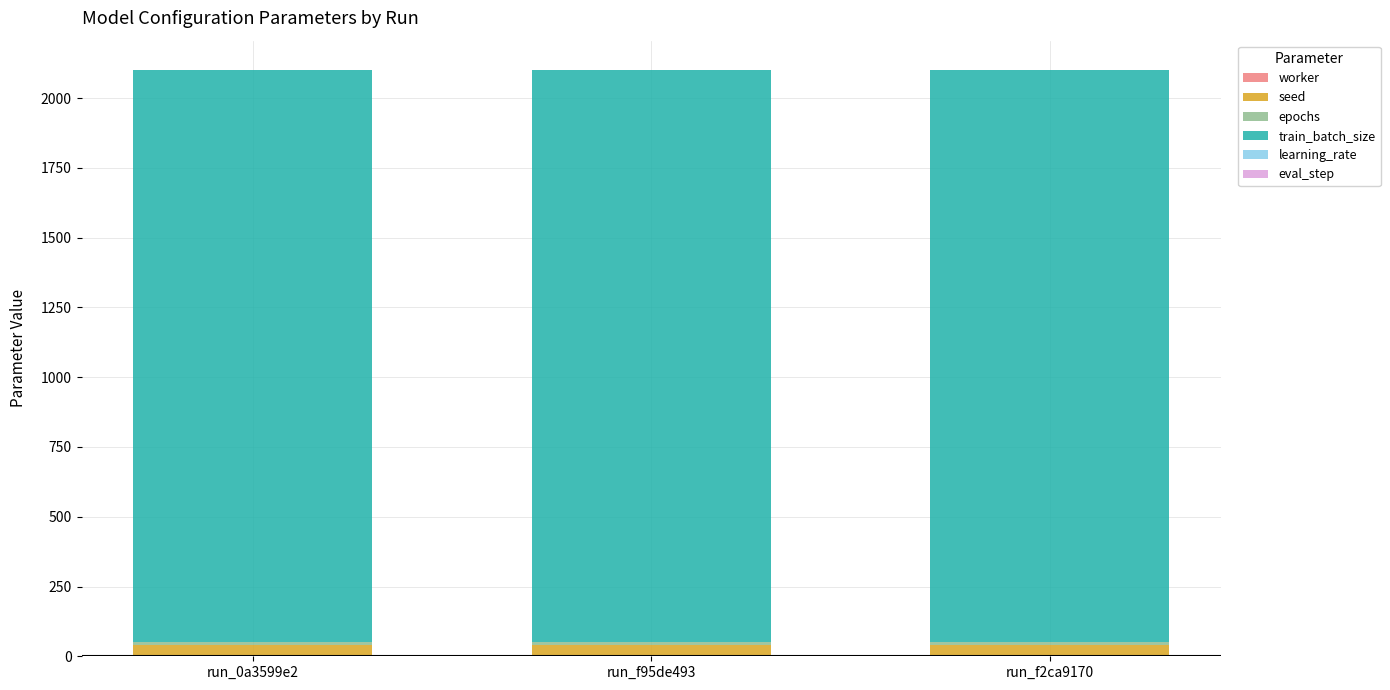

True or false: seed has a value of 42.0 at run_f2ca9170.

True